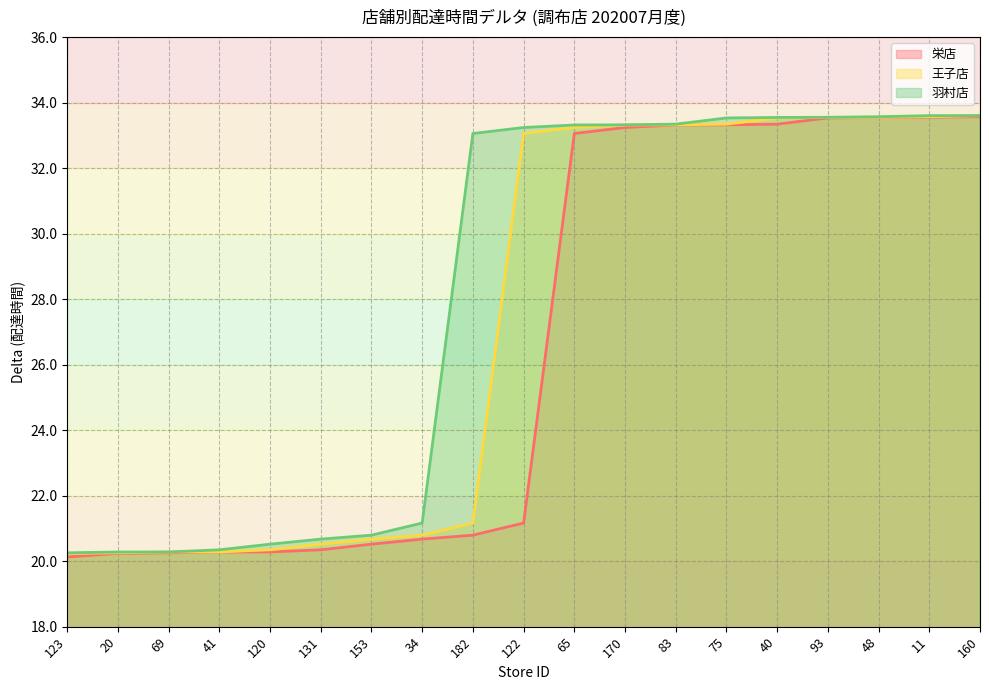

What value does the 王子店 series have at 160?

33.6